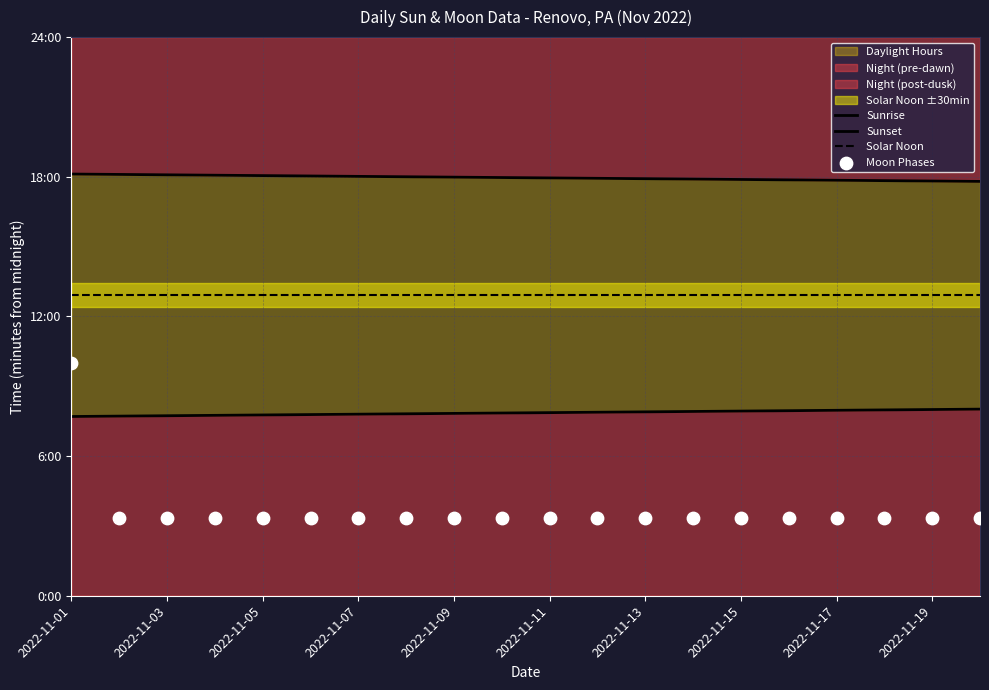

Which series has the widest spread of Y values?

Moon Phases